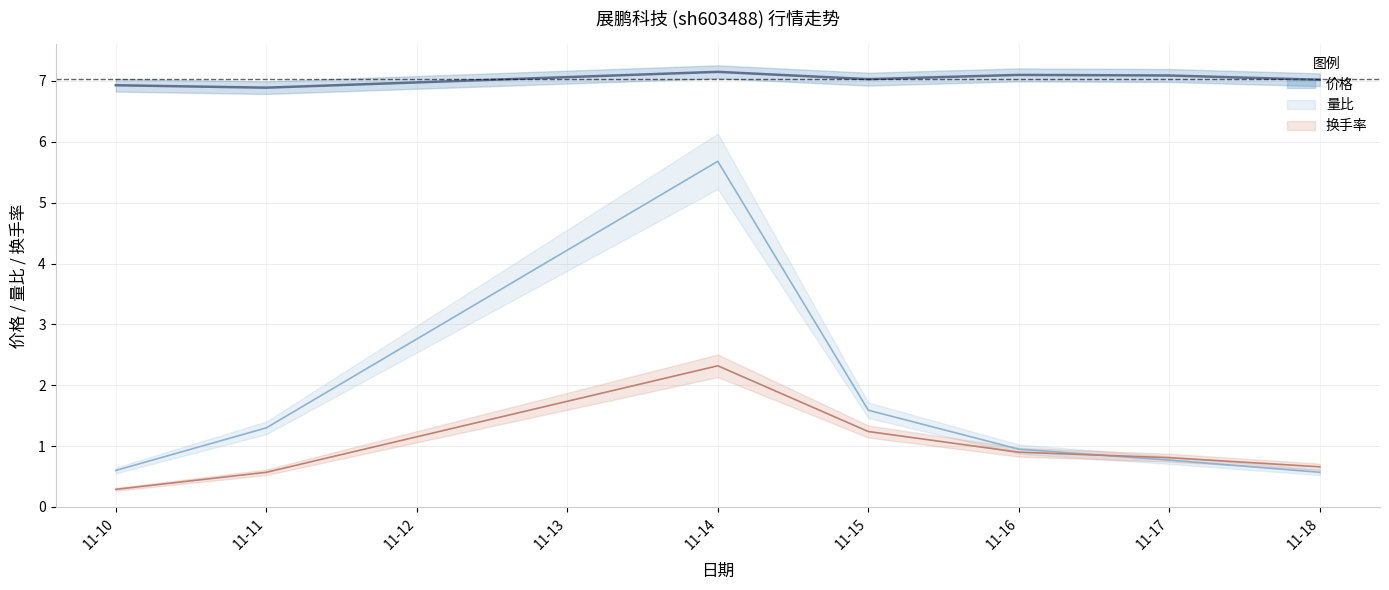

True or false: 量比 has more than 2 points higher than both neighbors.

False